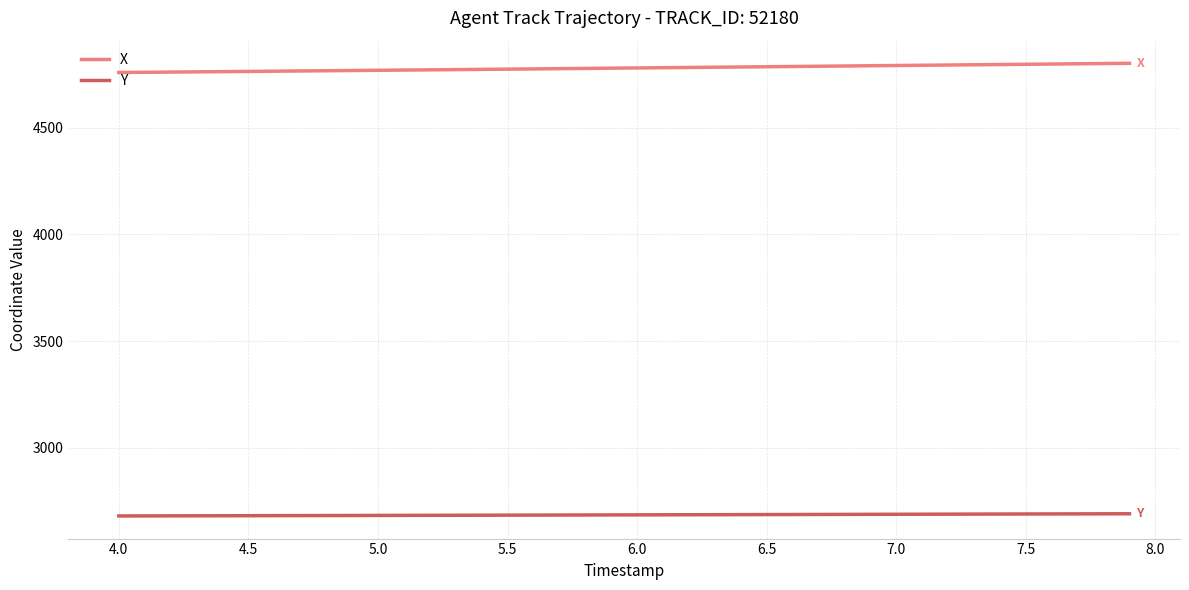

List the series in order of their overall mean, highest first.

X, Y